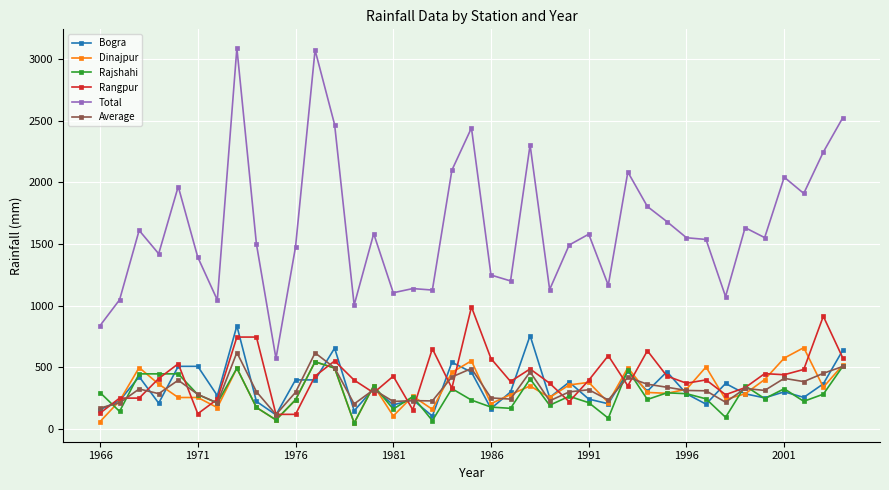

What is the lowest value of the Rangpur series?

116.0